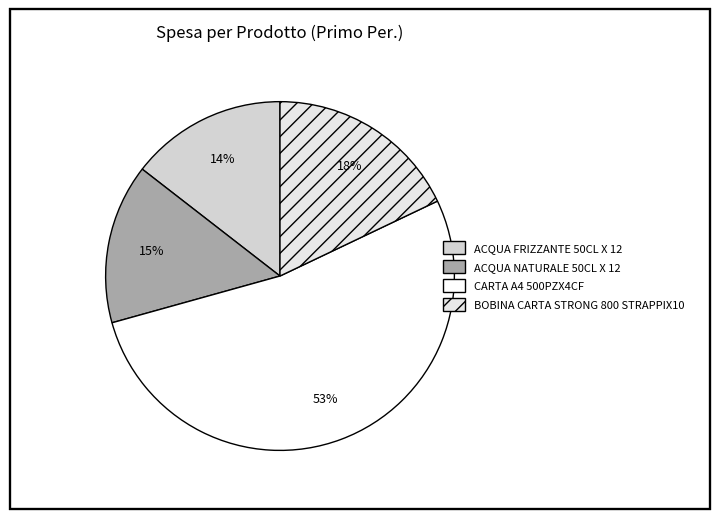

To the nearest percent, what percentage of the pie is ACQUA NATURALE 50CL X 12?

15%